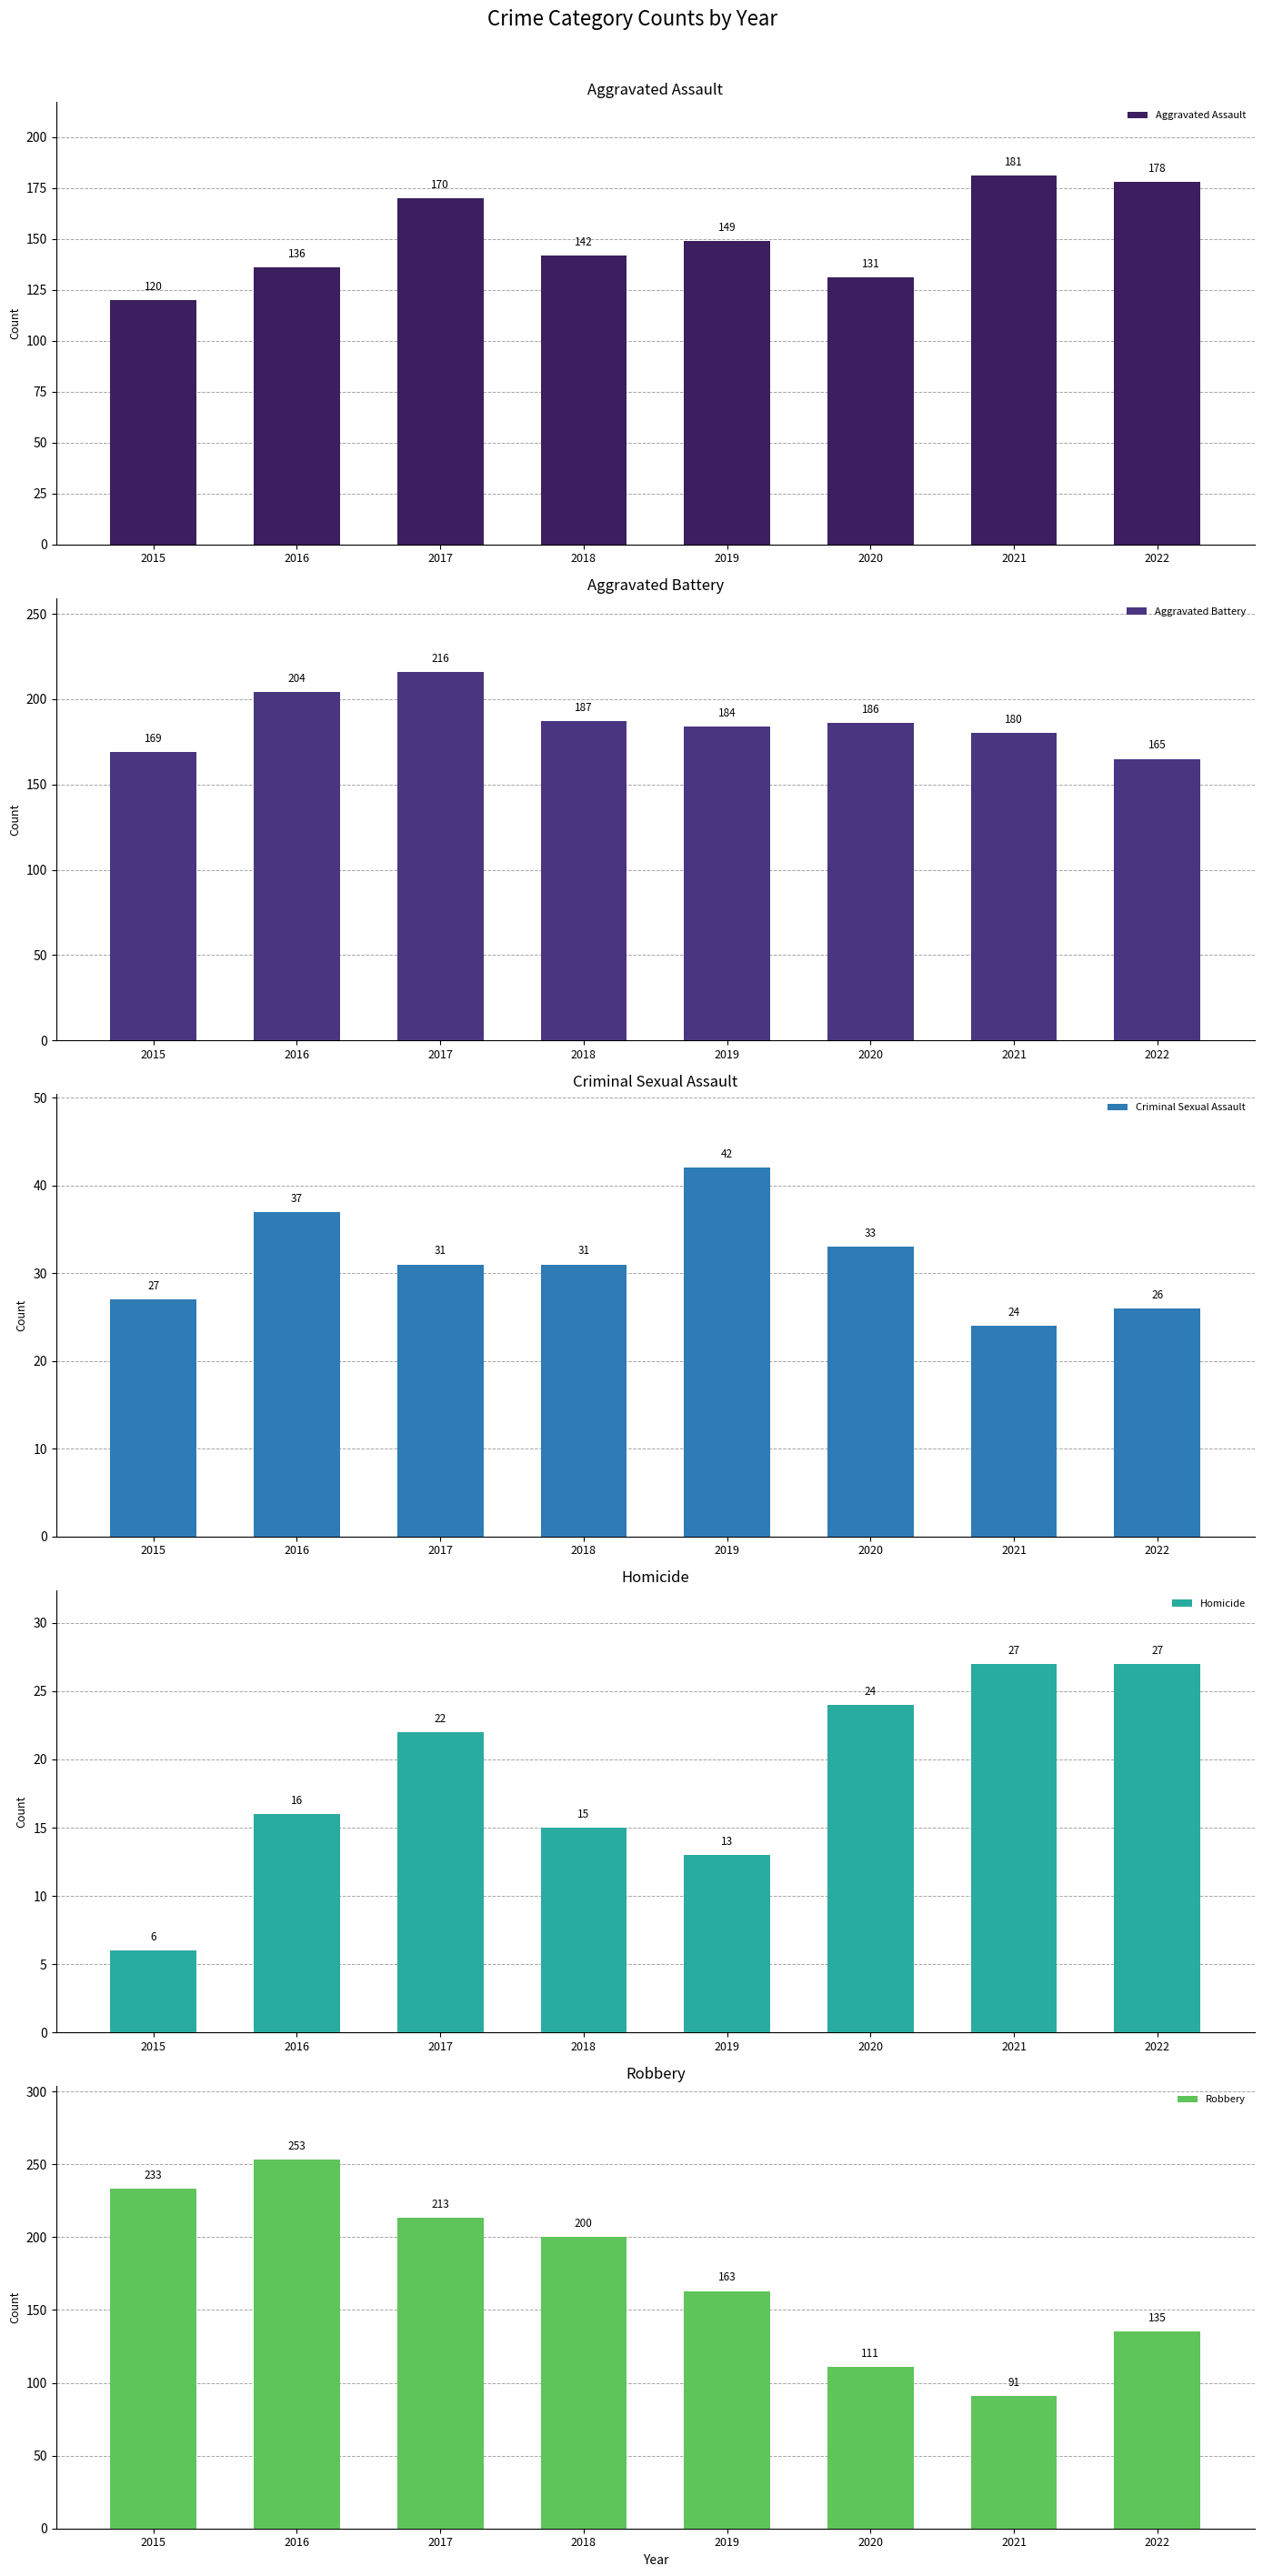

What is the smallest value displayed?

6